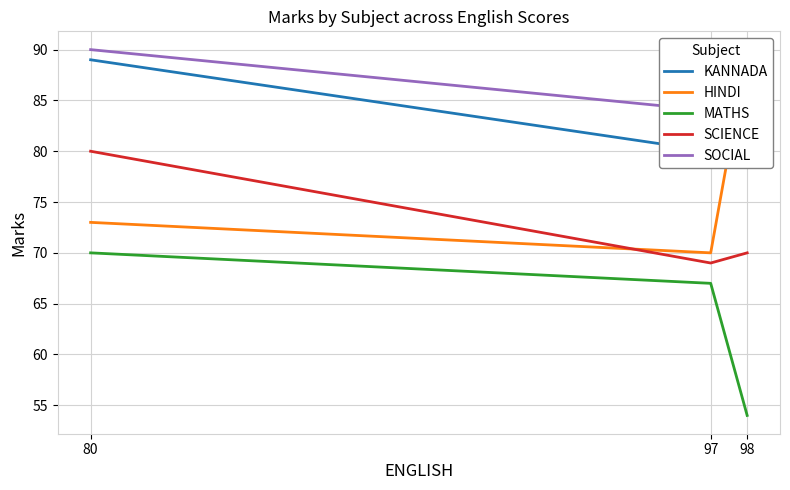

What are all the series names shown in the legend?

KANNADA, HINDI, MATHS, SCIENCE, SOCIAL